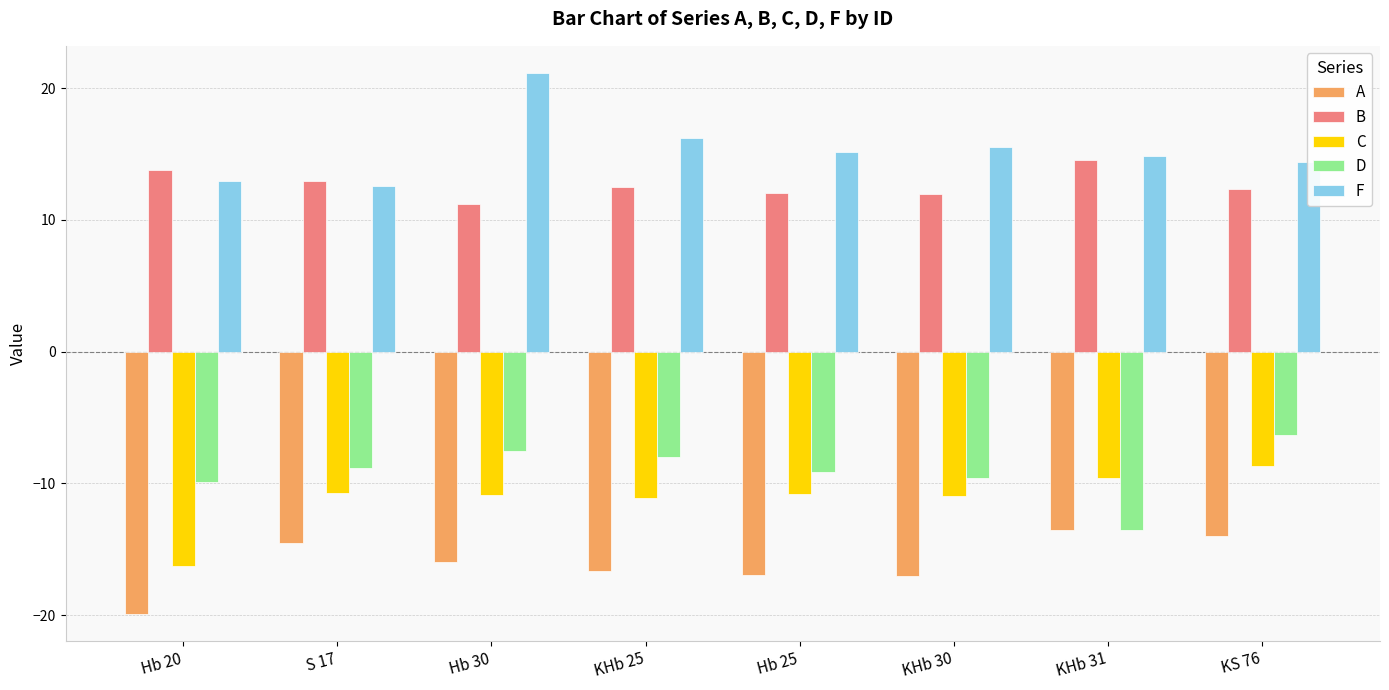

What is the label of the 8th bar from the left?

KS 76